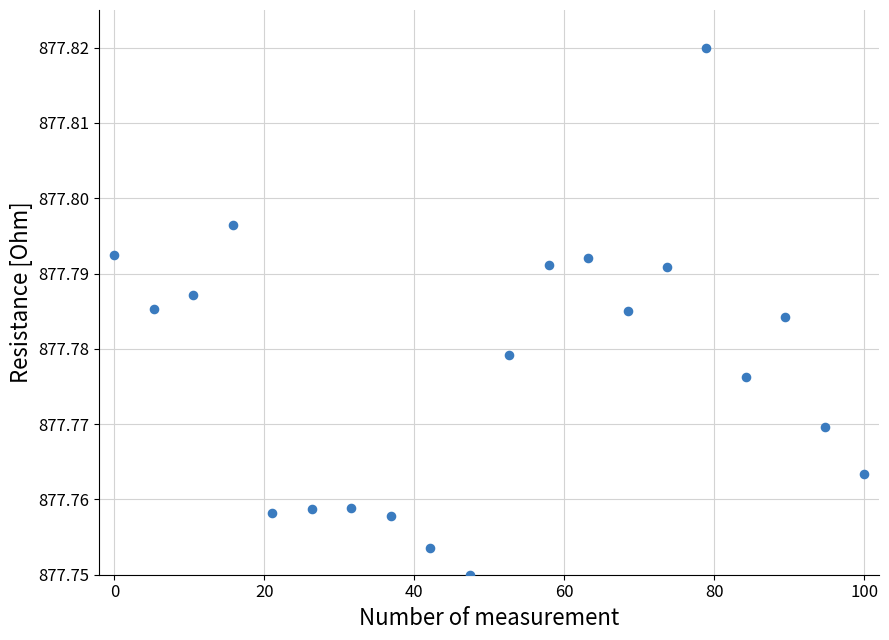

What is the range of X values (max minus min)?

100.0